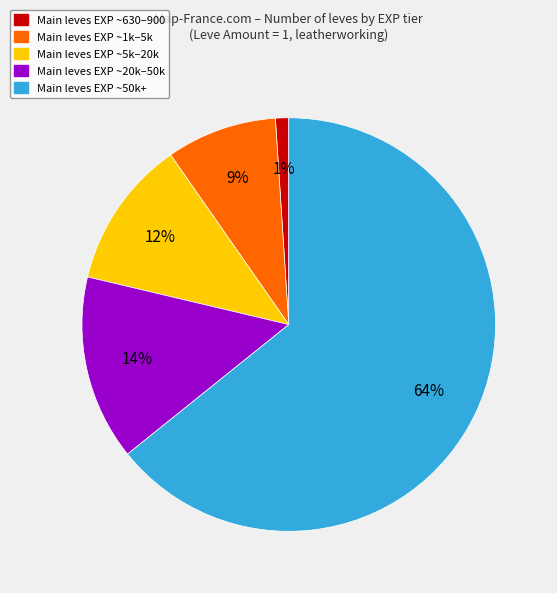

Is there a majority slice in this chart?

Yes